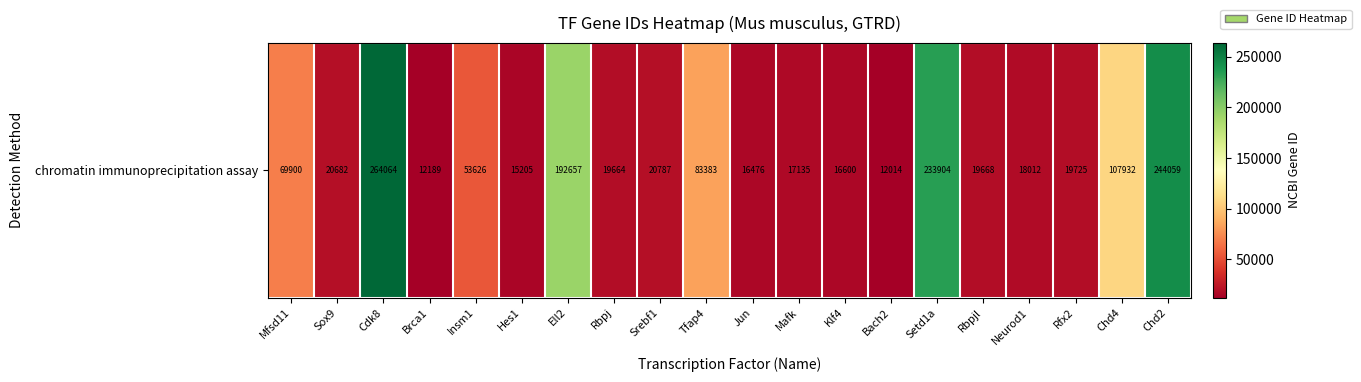

Which has a higher value, Neurod1 or Klf4?

Neurod1